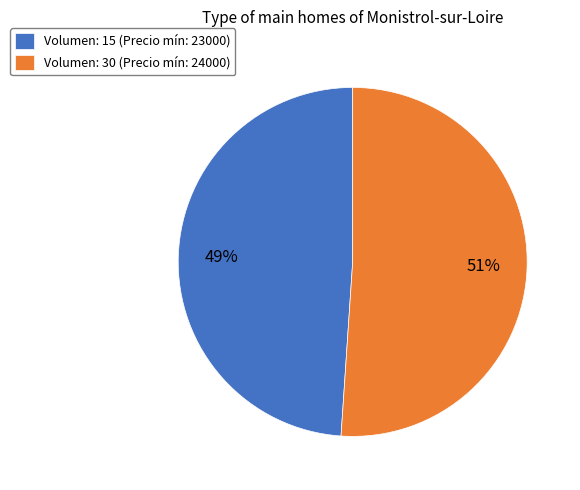

Which has a higher value, Volumen: 15 (Precio mín: 23000) or Volumen: 30 (Precio mín: 24000)?

Volumen: 30 (Precio mín: 24000)